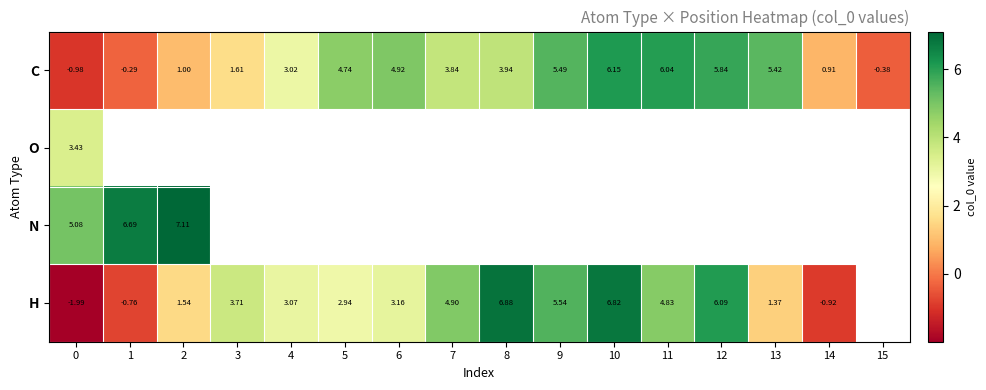

How many categories are shown in the chart?

16